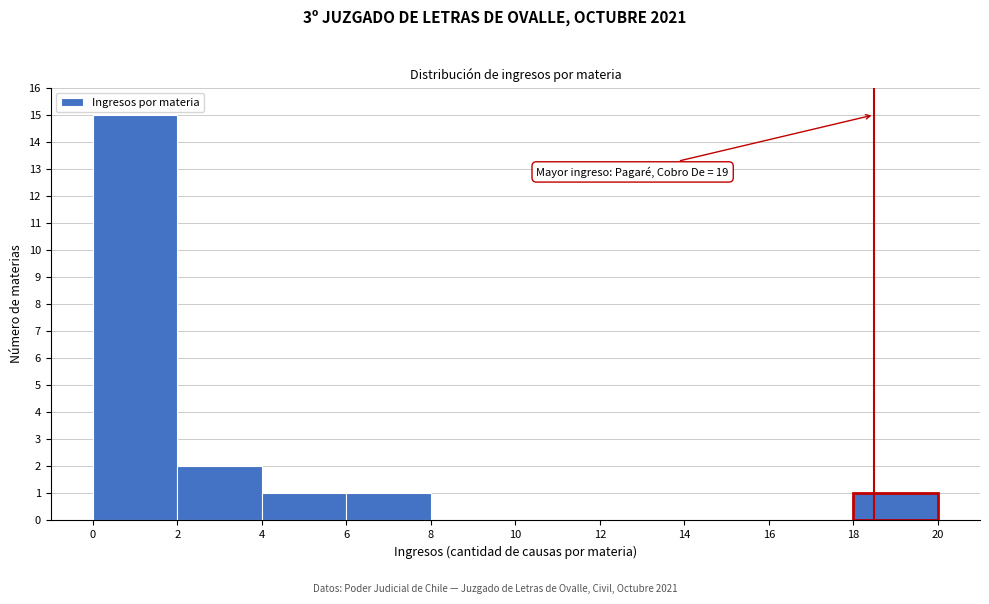

Reading left to right, extract all data points from this chart.

0=15	2=2	4=1	6=1	8=0	10=0	12=0	14=0	16=0	18=1